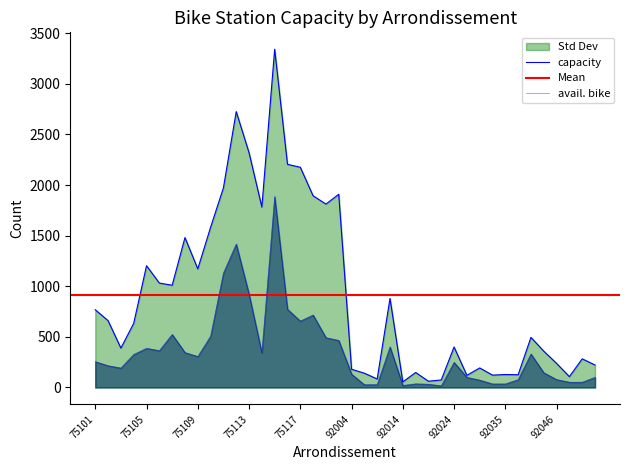

At which label does capacity first exceed 634?

75101